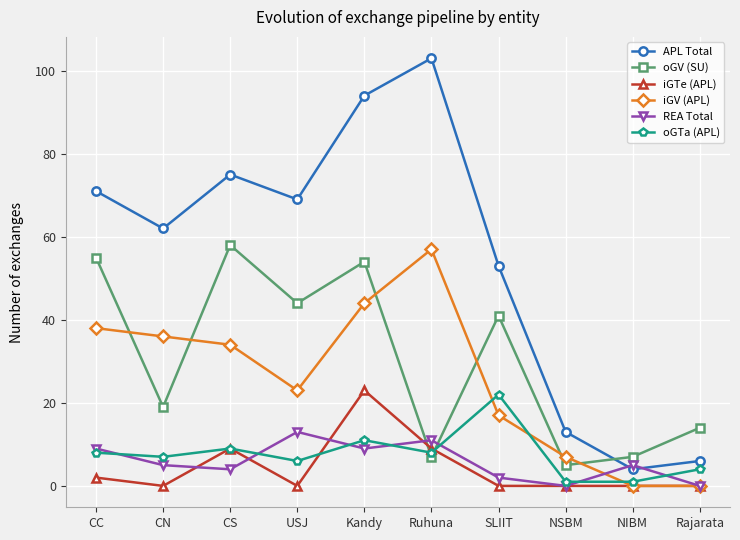

Which series has the largest total across all categories?

APL Total